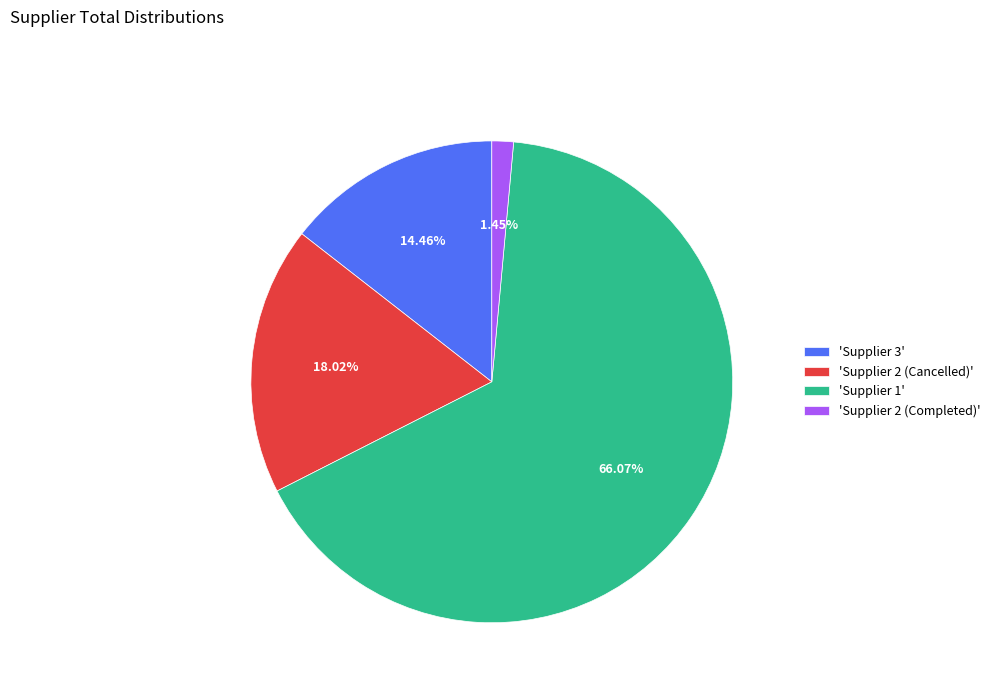

What is the majority slice?

'Supplier 1'